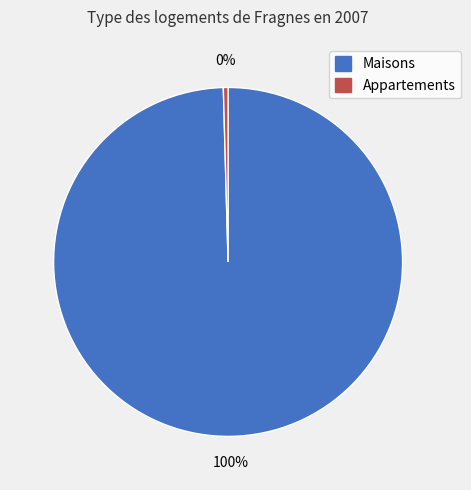

Is there any slice that represents more than half of the pie?

Yes